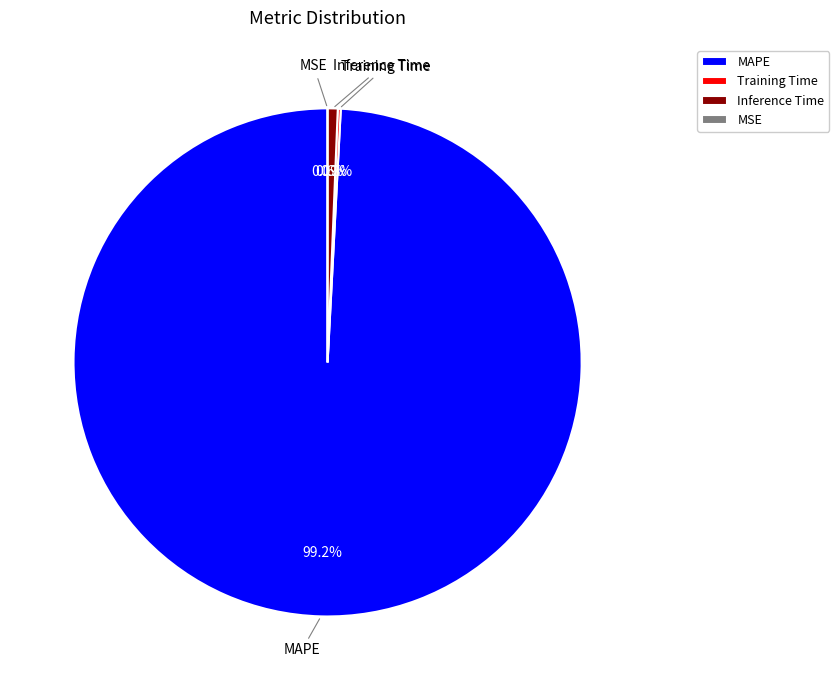

How many slices are in this pie chart?

4